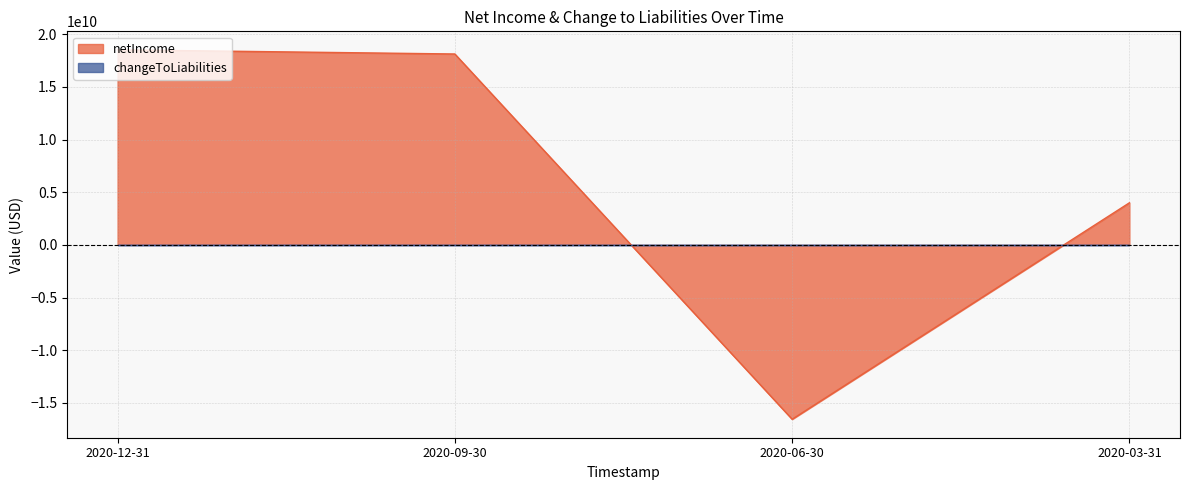

What is the greatest value displayed?

18524800000